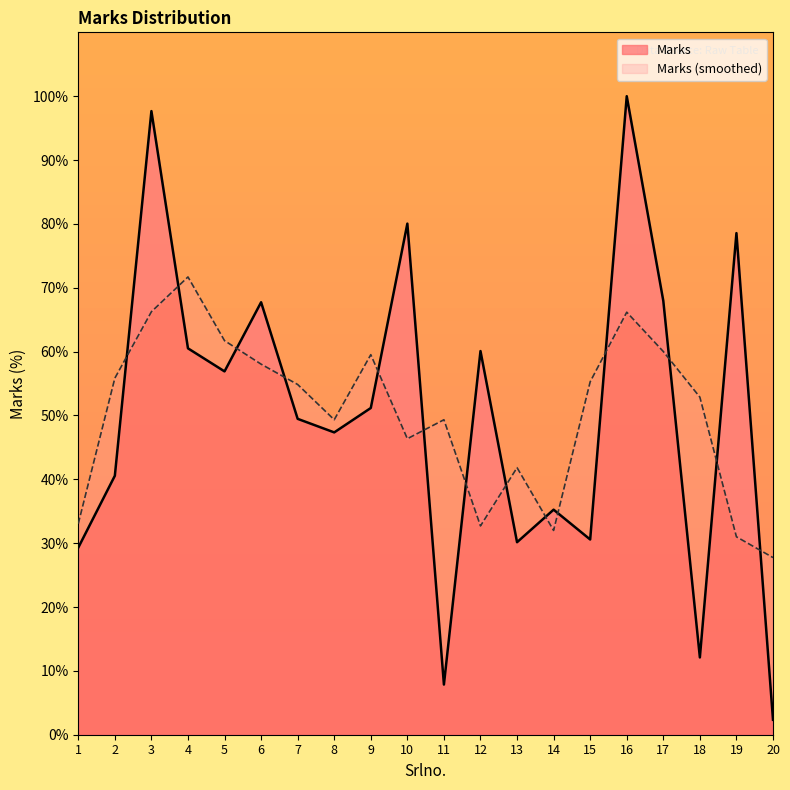

What is the minimum value for Marks?

2.3